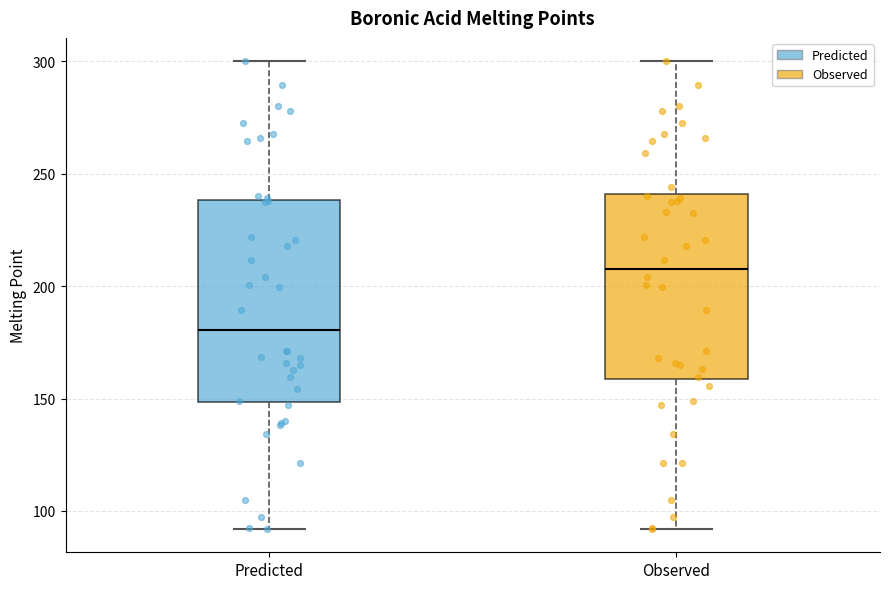

Reading left to right, read every box against the y-axis: the position of its median line, the range the box covers, and the ends of its whiskers. The values are not printed on the chart, so give them approximately, as read against the axis.

Predicted: median 180, box 150 to 240, whiskers 90 to 300
Observed: median 210, box 160 to 240, whiskers 90 to 300